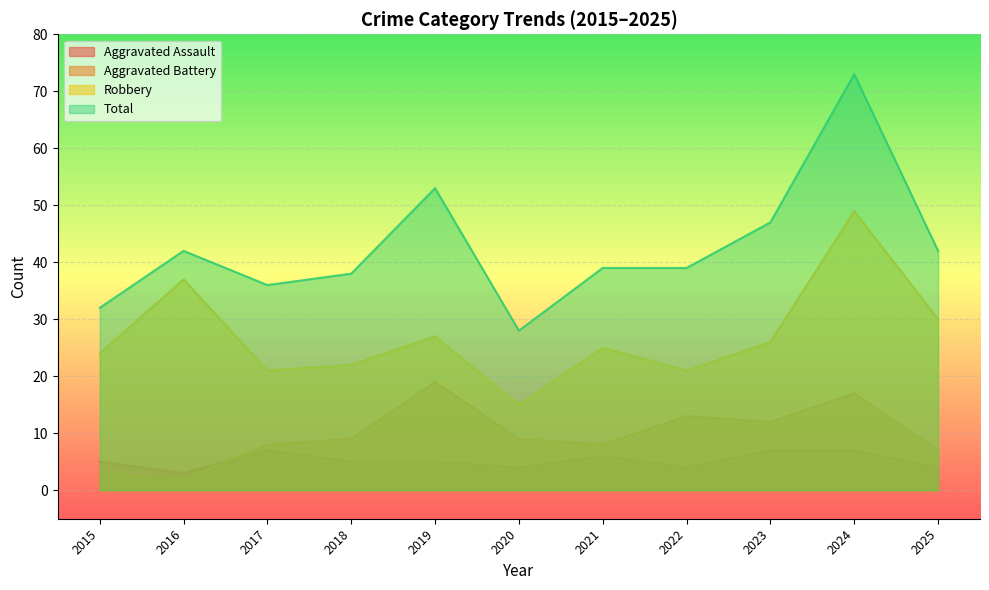

The Aggravated Battery series shows 7 at 2025. True or false?

True